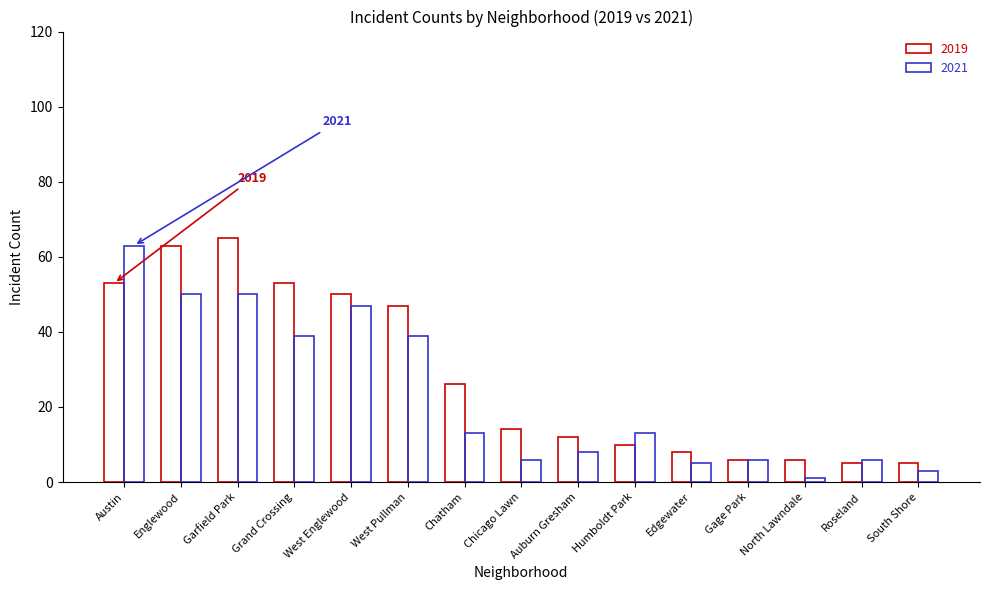

Reading left to right, extract all data points from this chart.

2019: Austin=53	Englewood=63	Garfield Park=65	Grand Crossing=53	West Englewood=50	West Pullman=47	Chatham=26	Chicago Lawn=14	Auburn Gresham=12	Humboldt Park=10	Edgewater=8	Gage Park=6	North Lawndale=6	Roseland=5	South Shore=5
2021: Austin=63	Englewood=50	Garfield Park=50	Grand Crossing=39	West Englewood=47	West Pullman=39	Chatham=13	Chicago Lawn=6	Auburn Gresham=8	Humboldt Park=13	Edgewater=5	Gage Park=6	North Lawndale=1	Roseland=6	South Shore=3